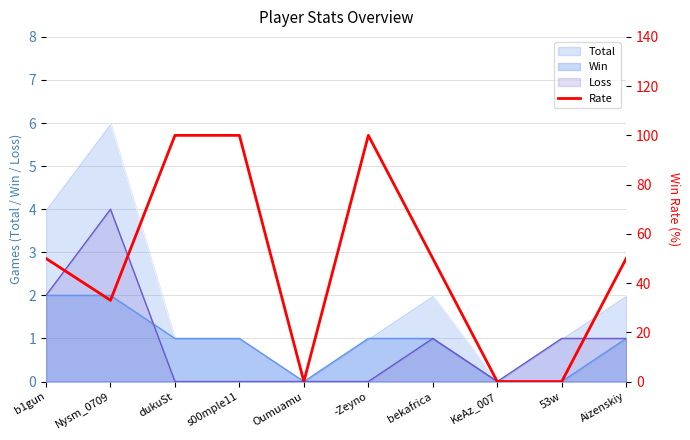

Between 53w and bekafrica, which is larger?

bekafrica